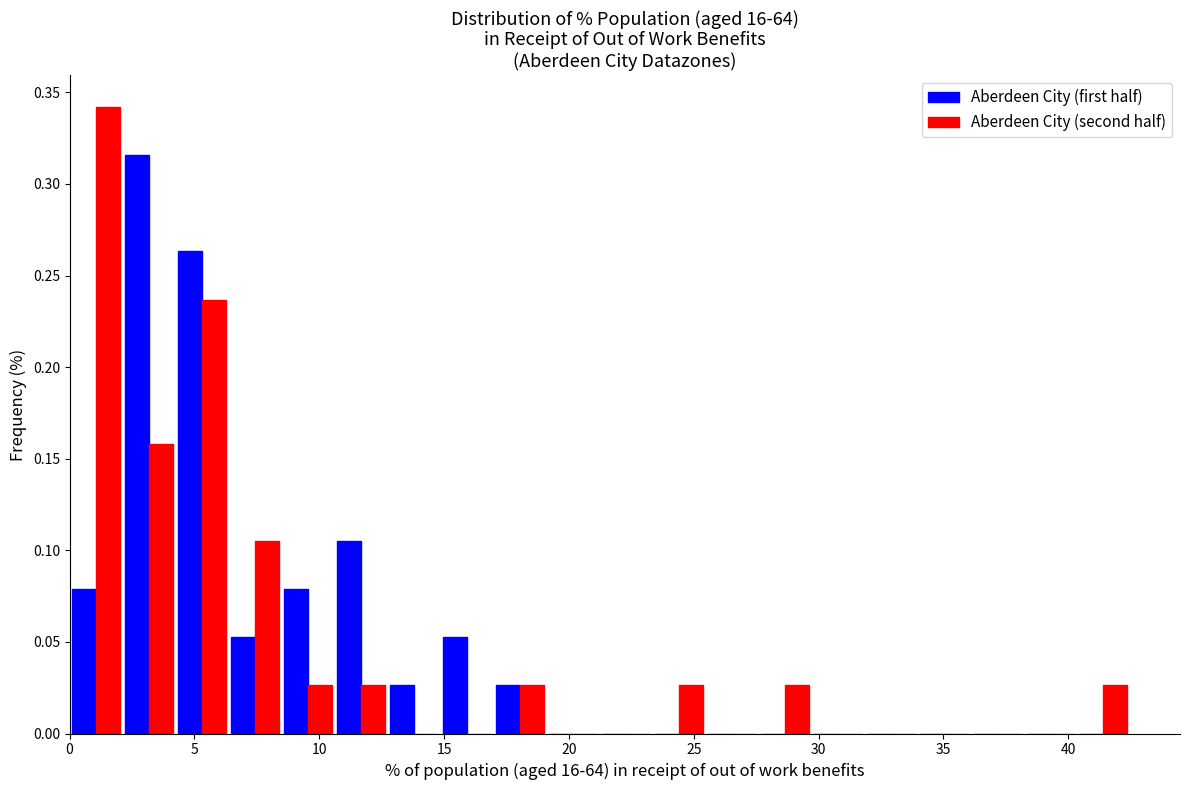

Reading left to right, list every range on the x-axis with the height of the bar of each series over it. Neither the bar edges nor the heights are printed on the chart, so give them approximately, as read against the axes.

0.0 to 2.0: Aberdeen City (first half)=0.080	Aberdeen City (second half)=0.340
2.0 to 4.0: Aberdeen City (first half)=0.315	Aberdeen City (second half)=0.160
4.0 to 6.5: Aberdeen City (first half)=0.265	Aberdeen City (second half)=0.235
6.5 to 8.5: Aberdeen City (first half)=0.055	Aberdeen City (second half)=0.105
8.5 to 10.5: Aberdeen City (first half)=0.080	Aberdeen City (second half)=0.025
10.5 to 12.5: Aberdeen City (first half)=0.105	Aberdeen City (second half)=0.025
12.5 to 15.0: Aberdeen City (first half)=0.025	Aberdeen City (second half)=0
15.0 to 17.0: Aberdeen City (first half)=0.055	Aberdeen City (second half)=0
17.0 to 19.0: Aberdeen City (first half)=0.025	Aberdeen City (second half)=0.025
19.0 to 21.0: Aberdeen City (first half)=0	Aberdeen City (second half)=0
21.0 to 23.5: Aberdeen City (first half)=0	Aberdeen City (second half)=0
23.5 to 25.5: Aberdeen City (first half)=0	Aberdeen City (second half)=0.025
25.5 to 27.5: Aberdeen City (first half)=0	Aberdeen City (second half)=0
27.5 to 29.5: Aberdeen City (first half)=0	Aberdeen City (second half)=0.025
29.5 to 32.0: Aberdeen City (first half)=0	Aberdeen City (second half)=0
32.0 to 34.0: Aberdeen City (first half)=0	Aberdeen City (second half)=0
34.0 to 36.0: Aberdeen City (first half)=0	Aberdeen City (second half)=0
36.0 to 38.0: Aberdeen City (first half)=0	Aberdeen City (second half)=0
38.0 to 40.5: Aberdeen City (first half)=0	Aberdeen City (second half)=0
40.5 to 42.5: Aberdeen City (first half)=0	Aberdeen City (second half)=0.025